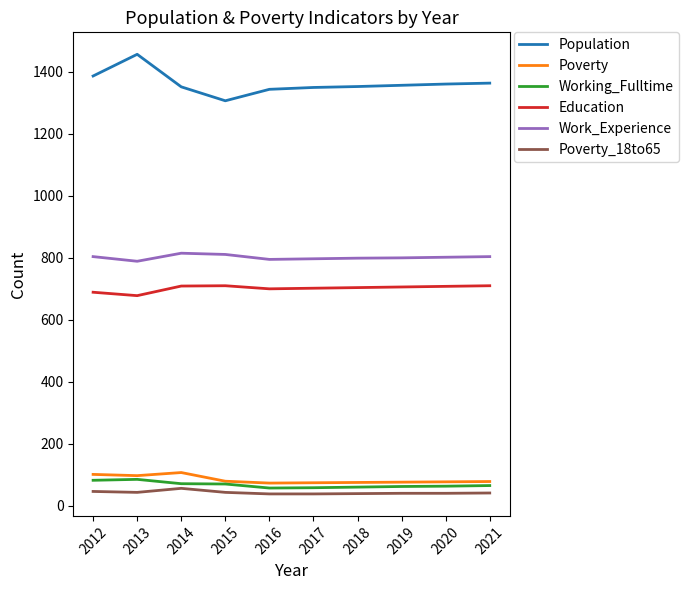

What is the difference between the highest and lowest values at 2017?

1312